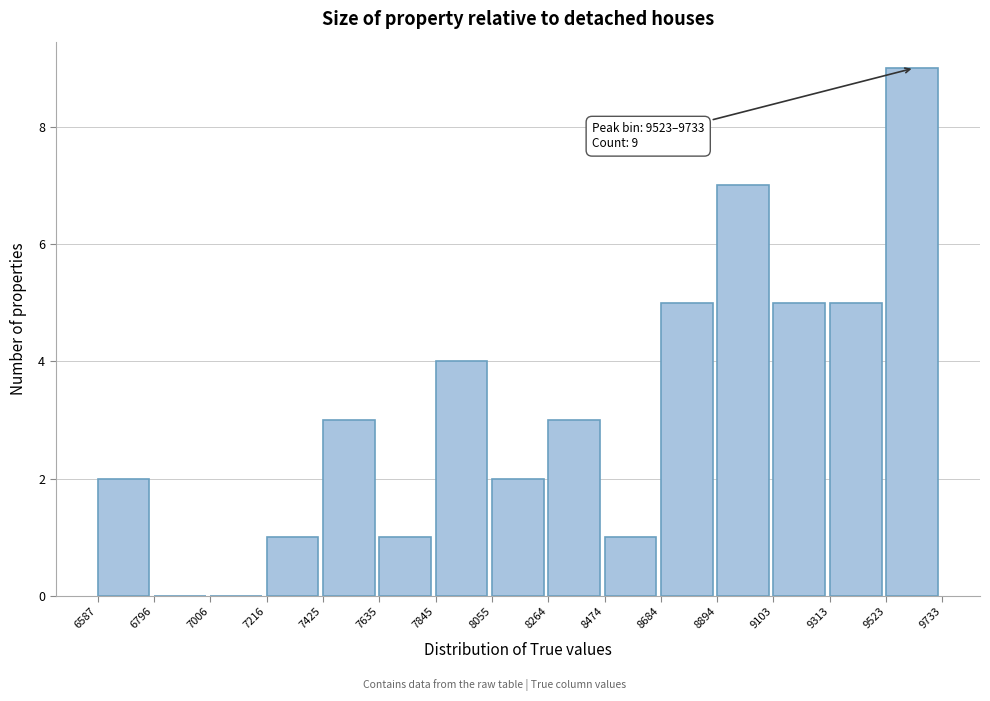

Which range on the x-axis has the tallest bar?

9523 to 9733